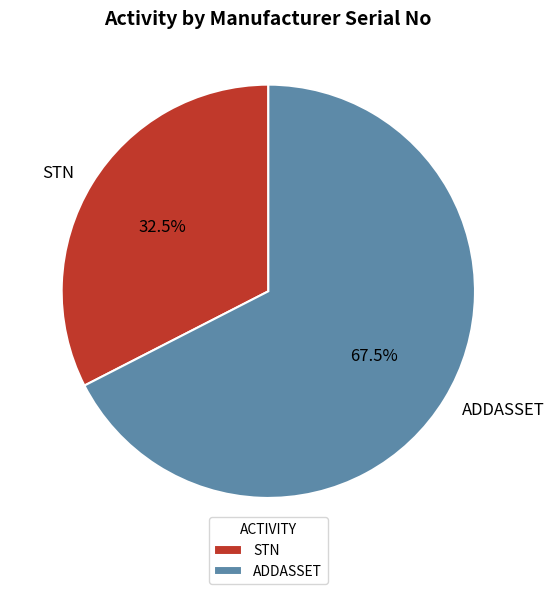

To the nearest percent, what is the combined percentage of ADDASSET and STN?

100%